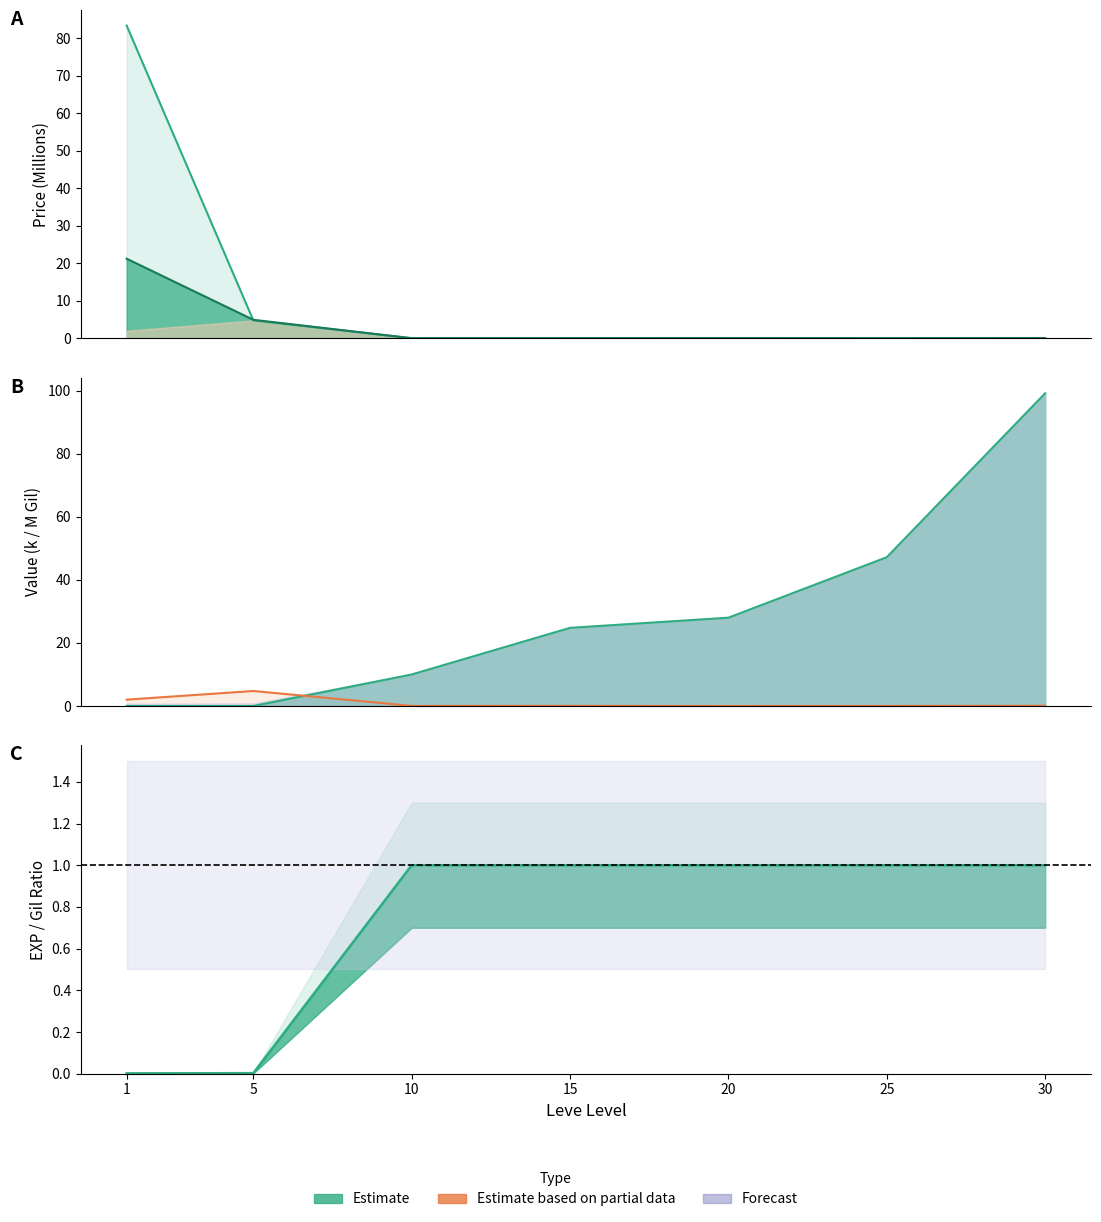

What is the difference between the second highest and second lowest values in the currentAveragePrice series?

4.9